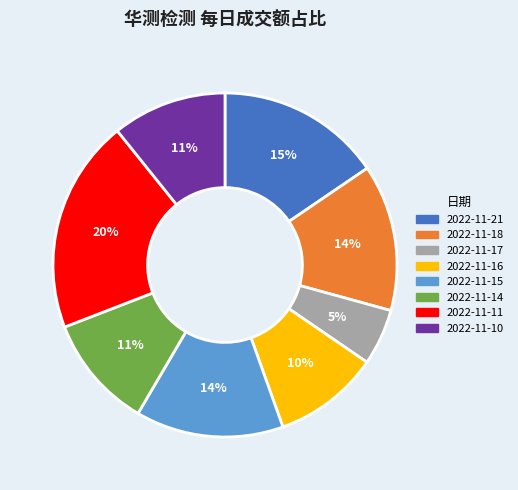

To the nearest percent, what is the difference between the largest and smallest slice percentages?

15%